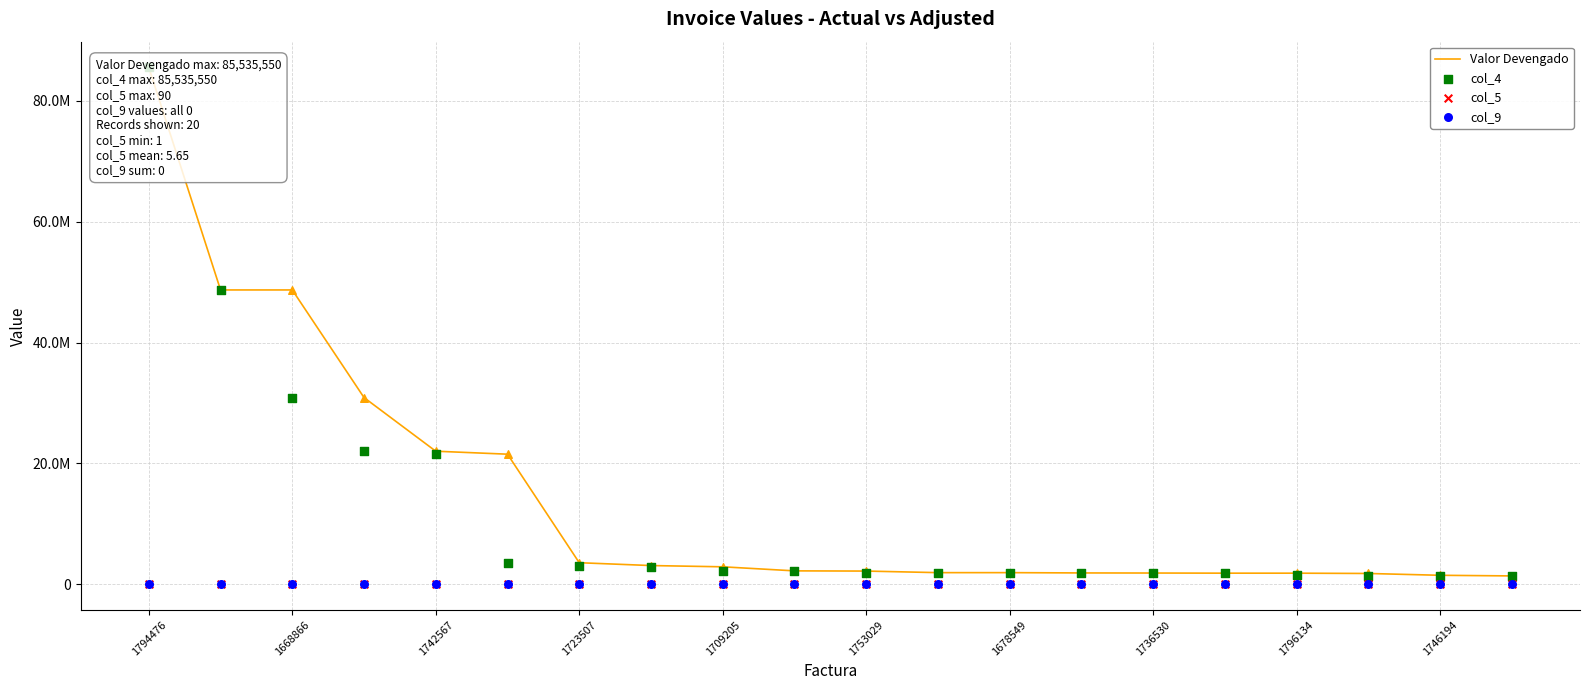

At which category is the sum across all series the highest?

1794476